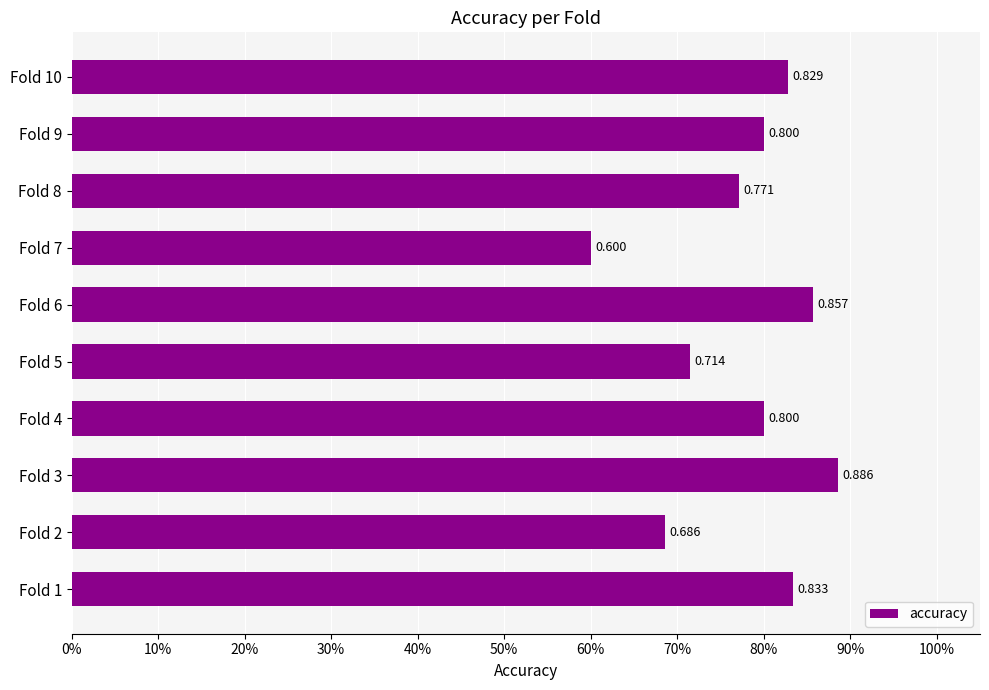

Are the bars horizontal?

Yes